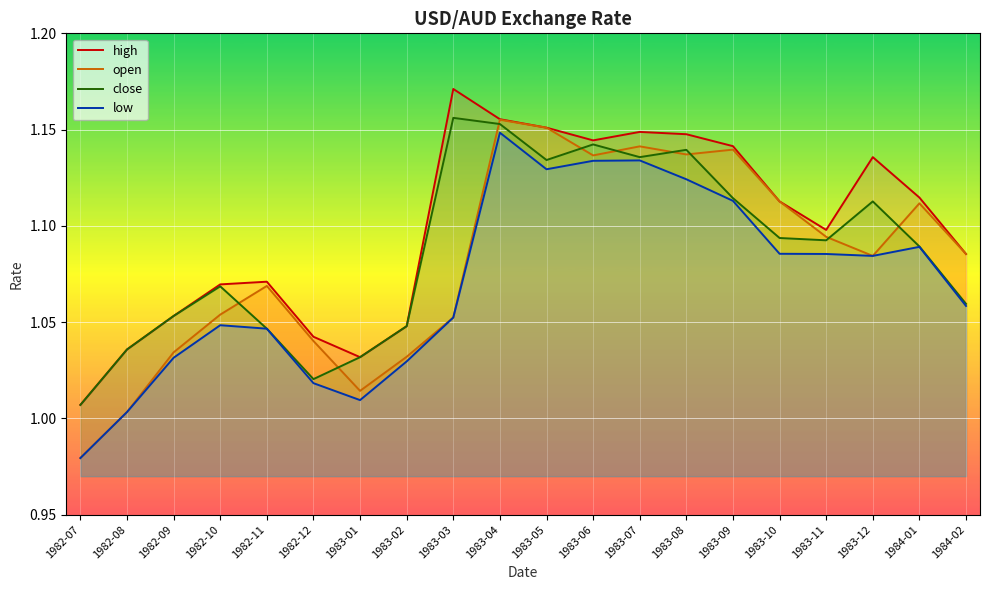

What is the difference between the maximum and minimum values in the close series?

0.1